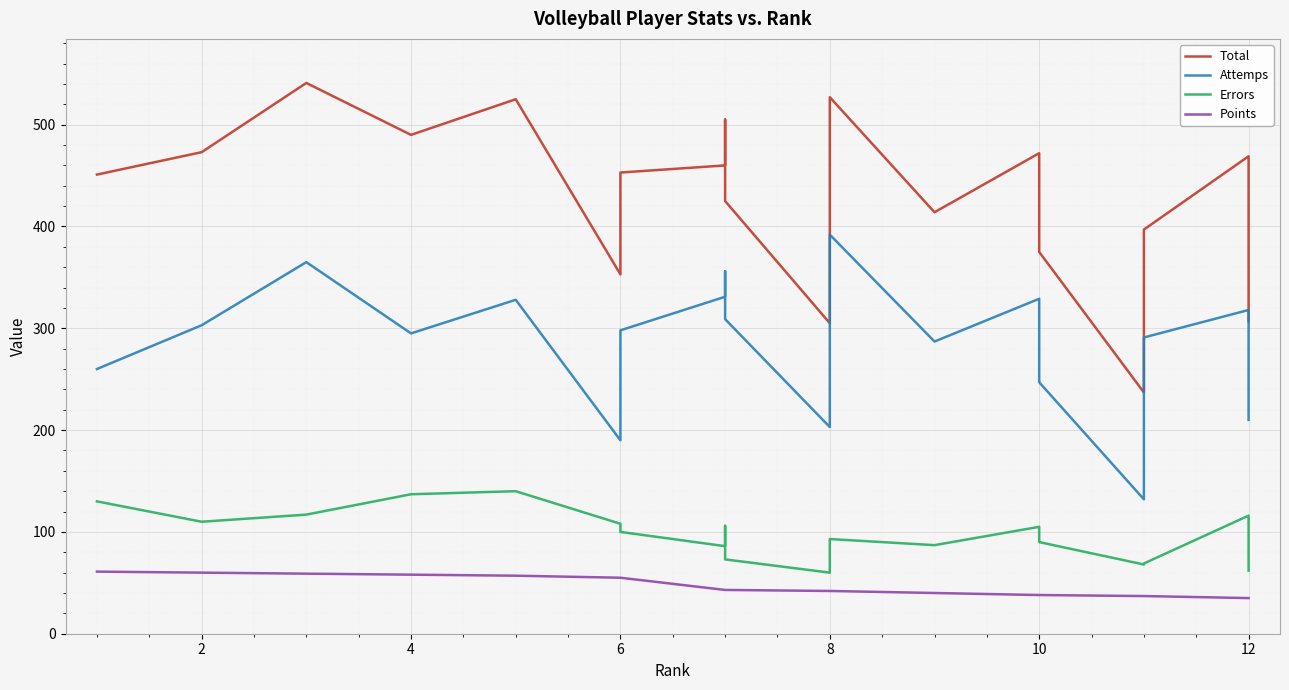

Reading right to left, extract all data points from this chart.

Total: 307	469	397	237	375	472	414	527	329	305	425	505	460	453	353	525	490	541	473	451
Attemps: 210	318	291	132	247	329	287	392	211	203	309	356	331	298	190	328	295	365	303	260
Errors: 62	116	69	68	90	105	87	93	76	60	73	106	86	100	108	140	137	117	110	130
Points: 35	35	37	37	38	38	40	42	42	42	43	43	43	55	55	57	58	59	60	61